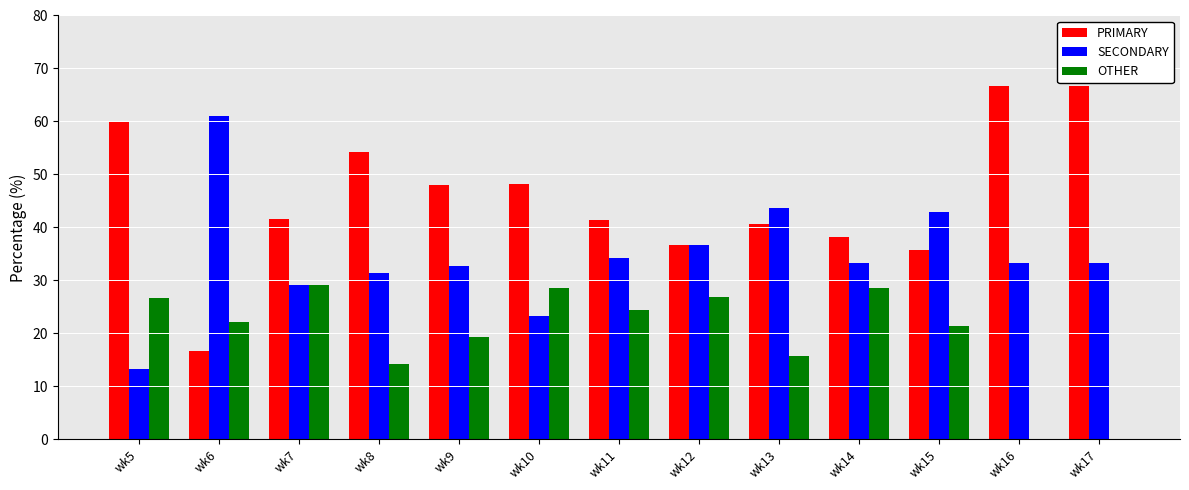

What is the total value across all series at wk15?

100.0